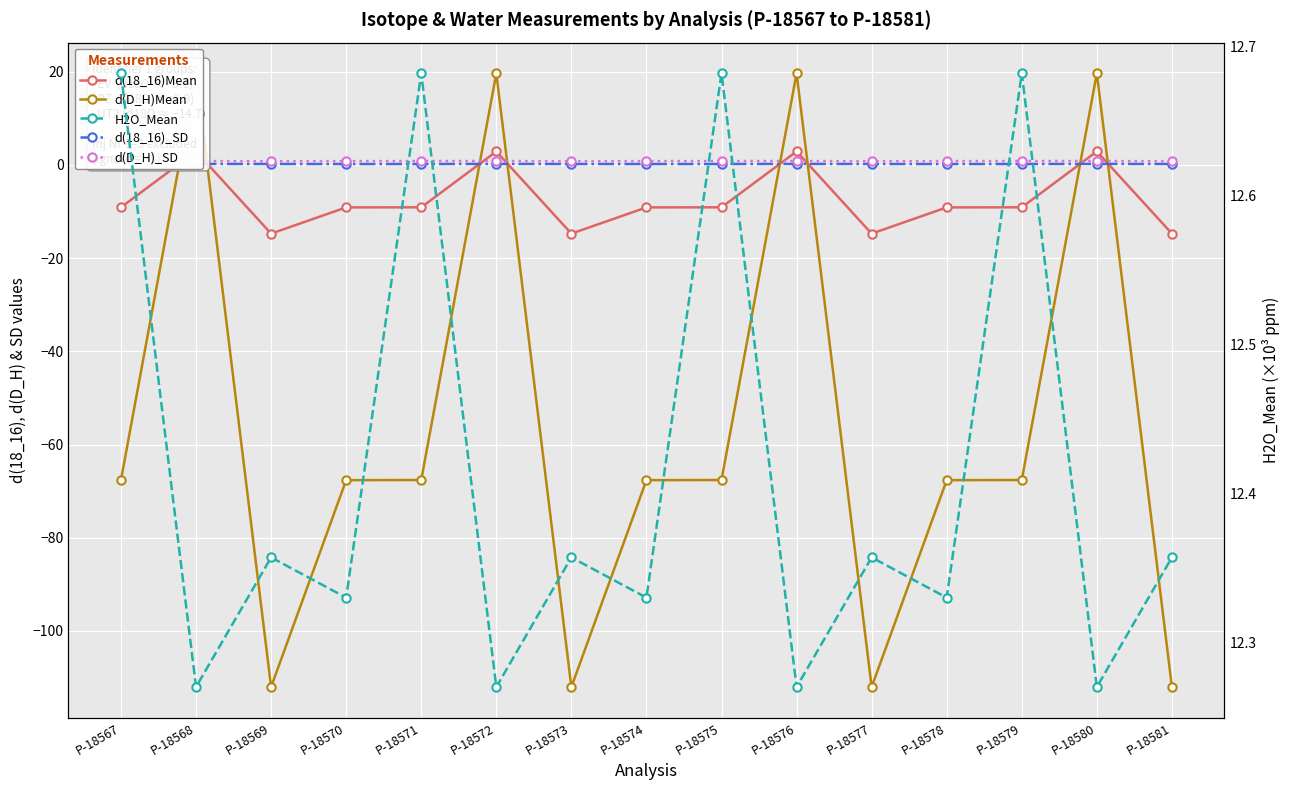

Which label corresponds to the smallest value in the chart?

P-18569